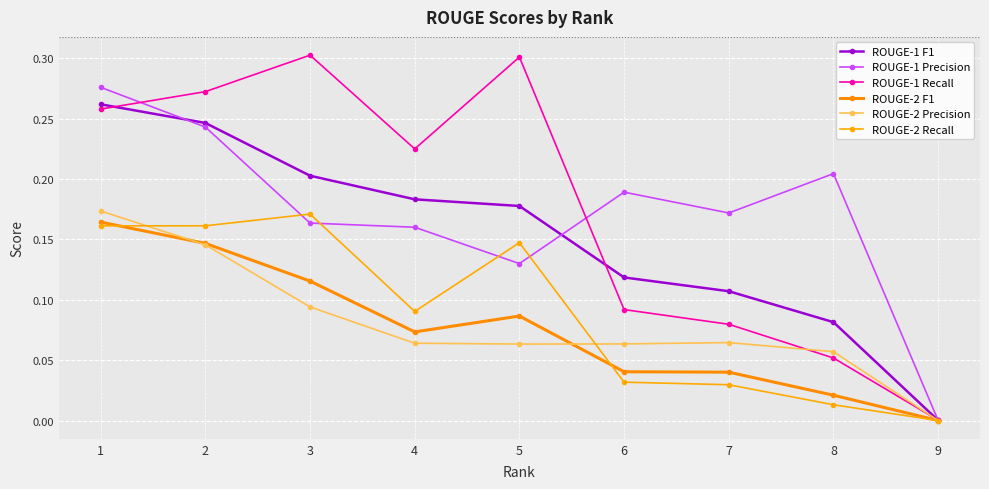

At which label does ROUGE-2 Precision reach its peak?

1